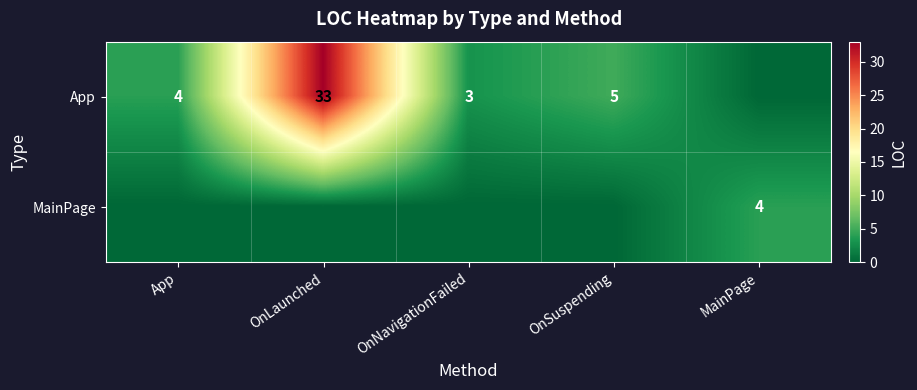

Is it true that App equals 7 at OnSuspending?

False